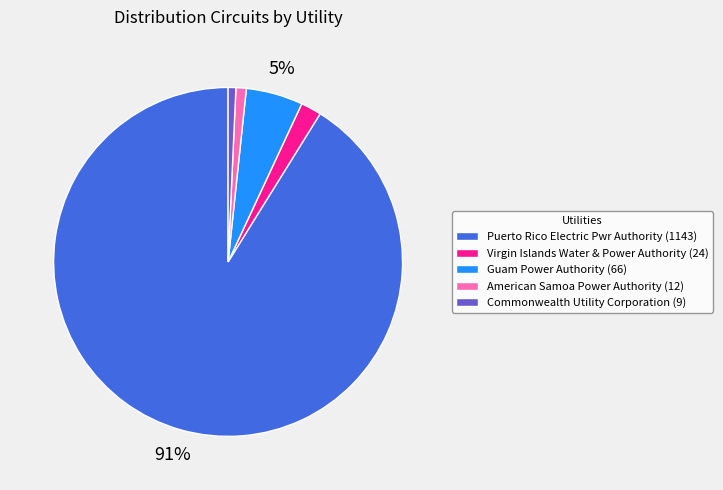

What percentage is the Commonwealth Utility Corporation slice, to the nearest percent?

1%